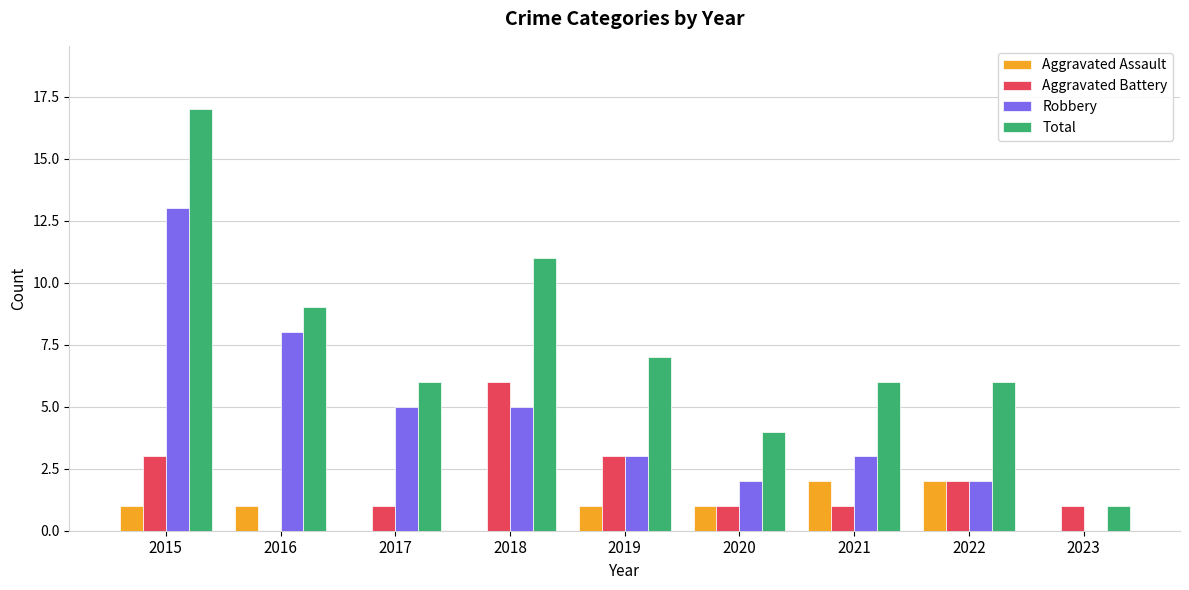

The value of Robbery at 2018 is 7. True or false?

False